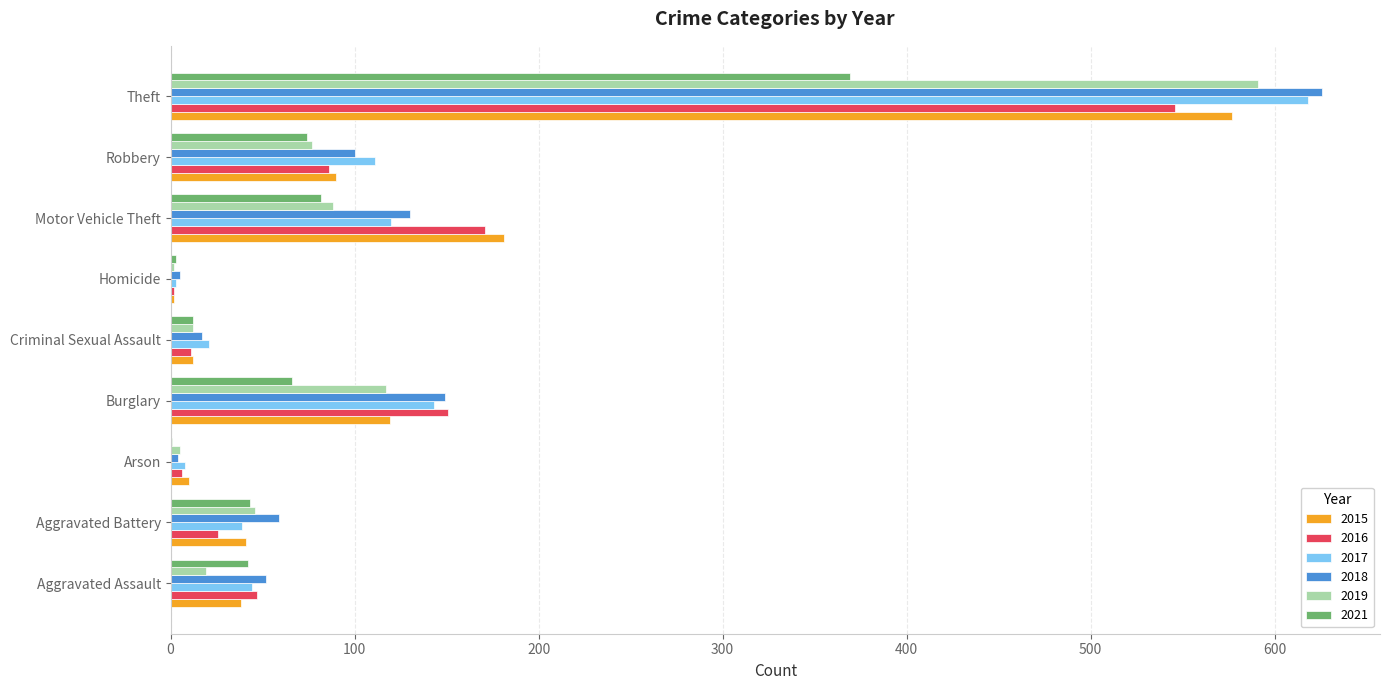

What is the sum of all 2017 values?

1107